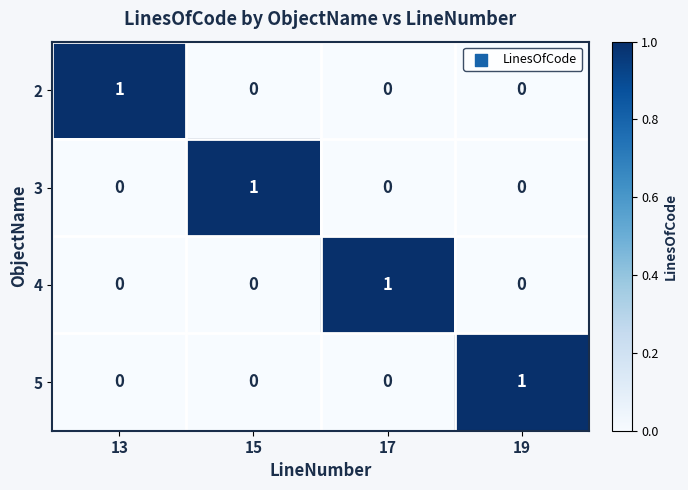

True or false: 5 has a value of 0 at 15.

True